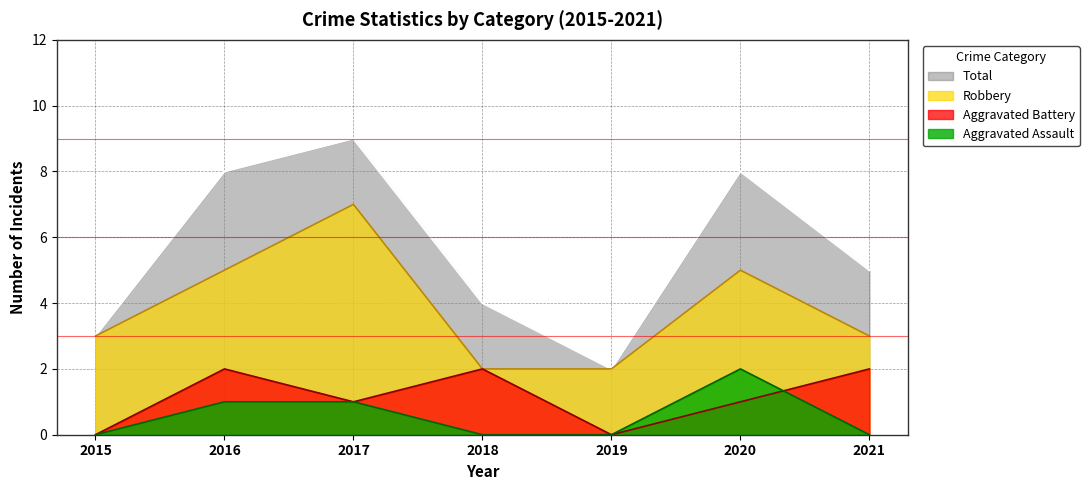

At which label does Robbery reach its peak?

2017